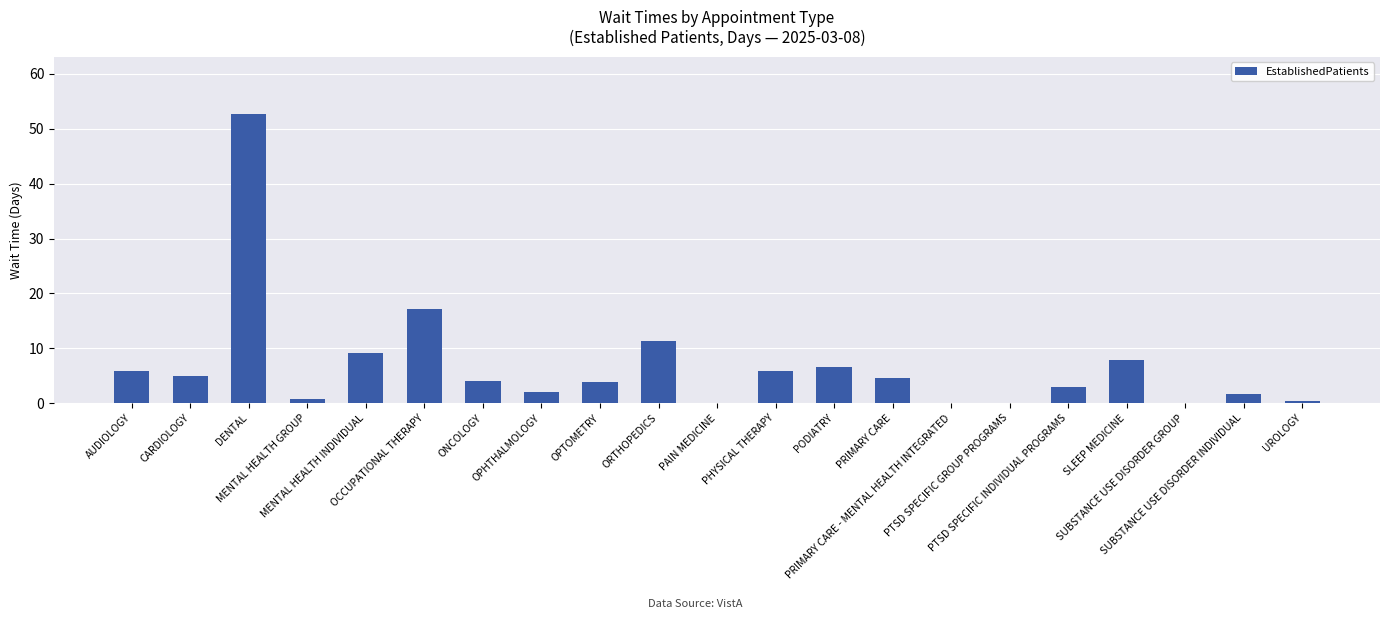

What is the maximum value shown in the chart?

52.6